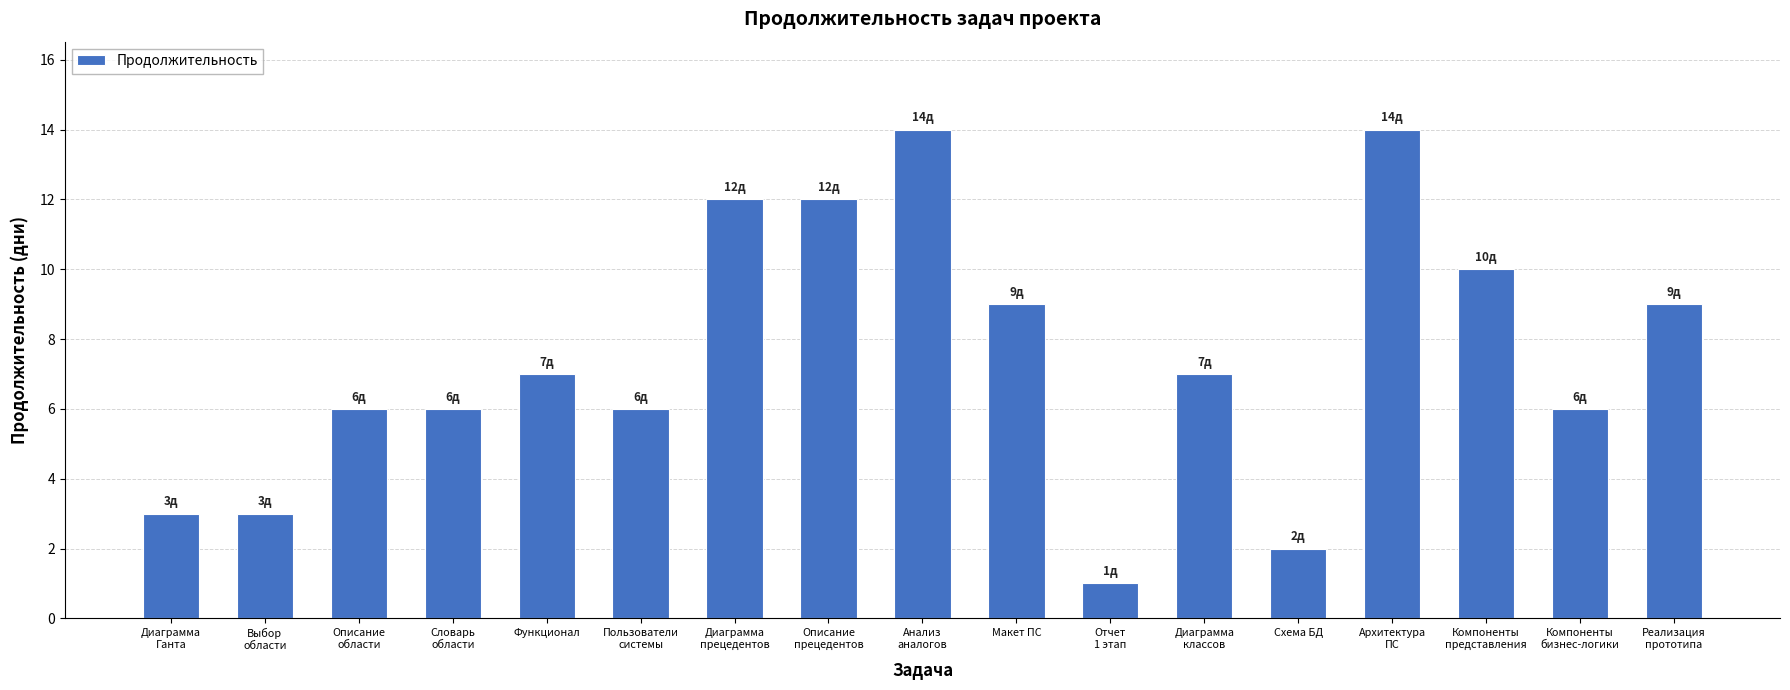

What is the sum of the values at Описание
прецедентов and Функционал?

19